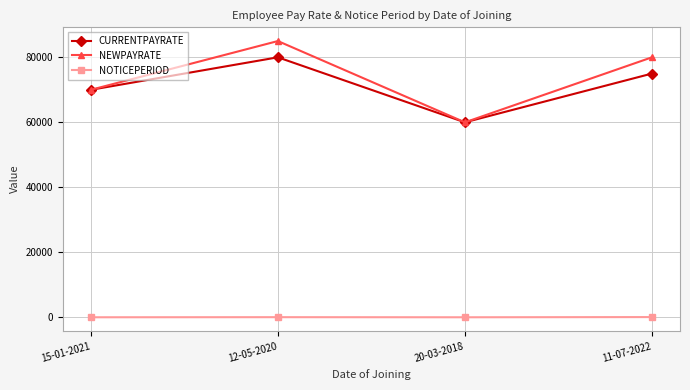

How many lines are shown in the chart?

3